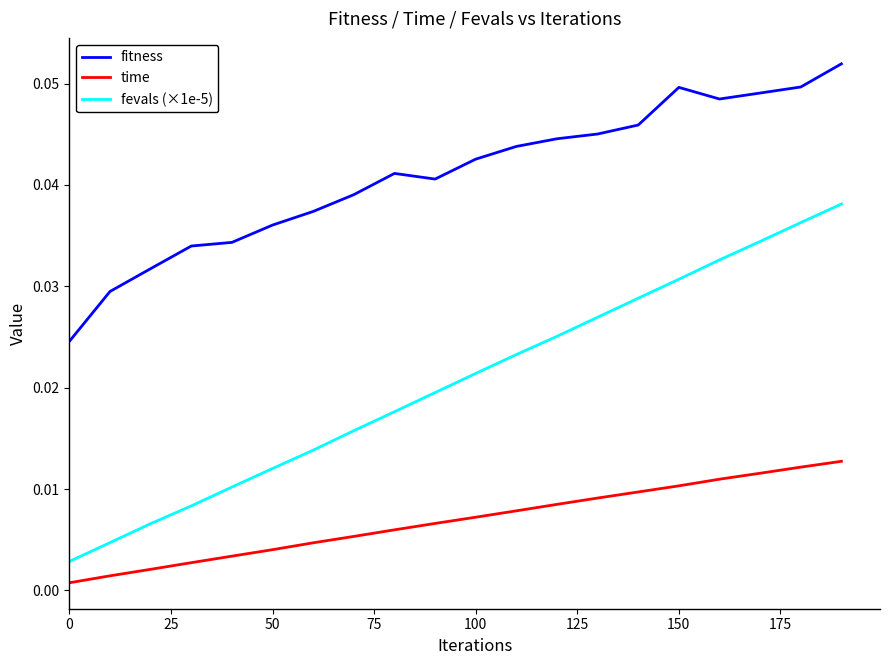

True or false: time and fevals (×1e-5) cross at least once.

False